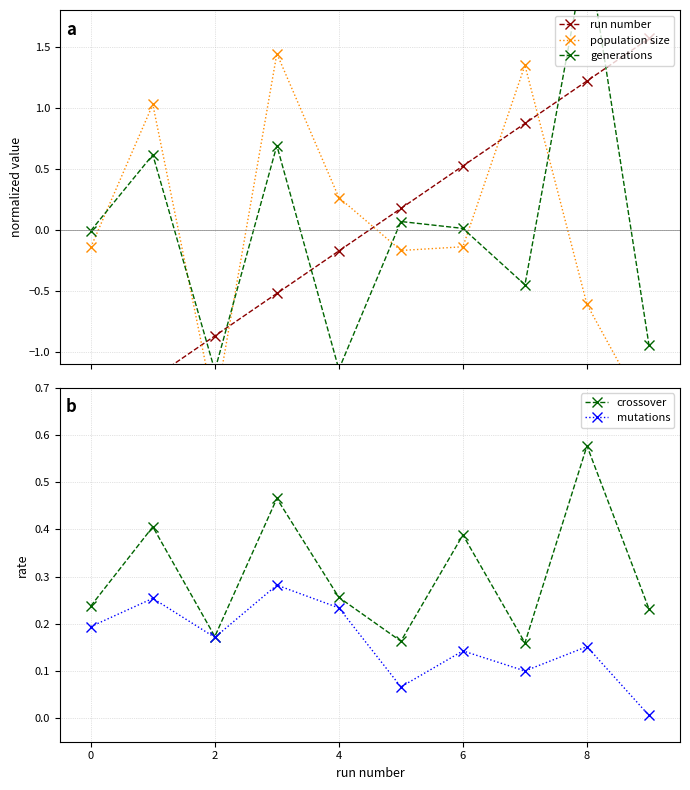

What is the maximum value shown in the chart?

2.3